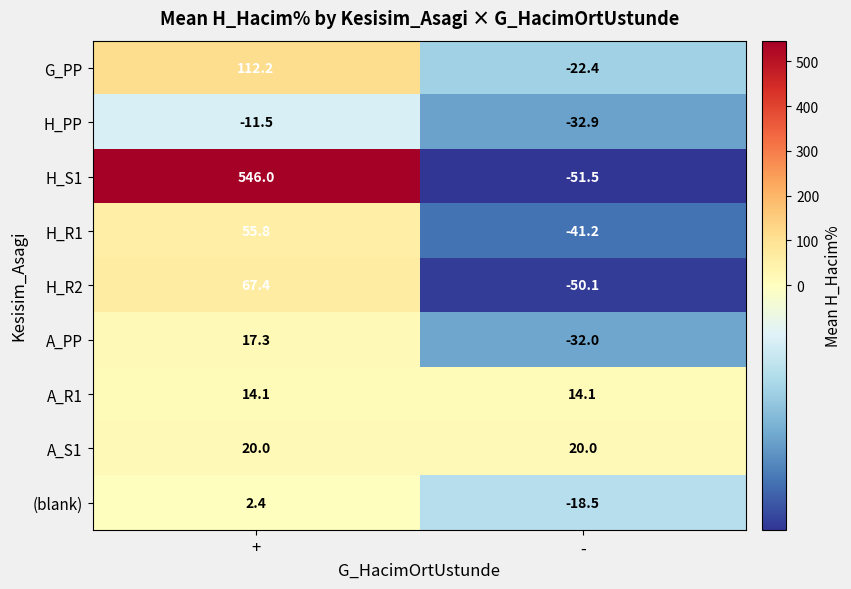

Which label corresponds to the largest value in the chart?

+